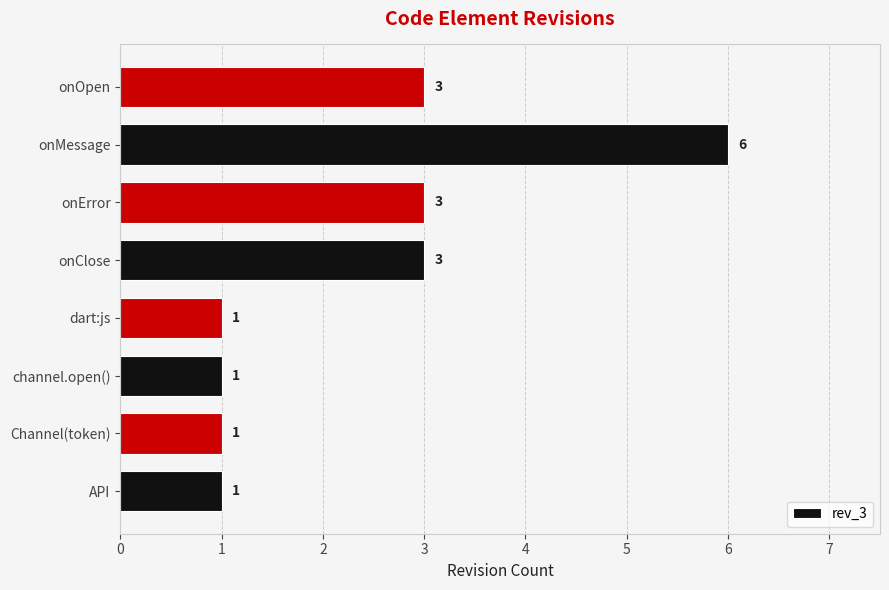

Approximately how many times larger is the value at onMessage compared to Channel(token)?

6.0